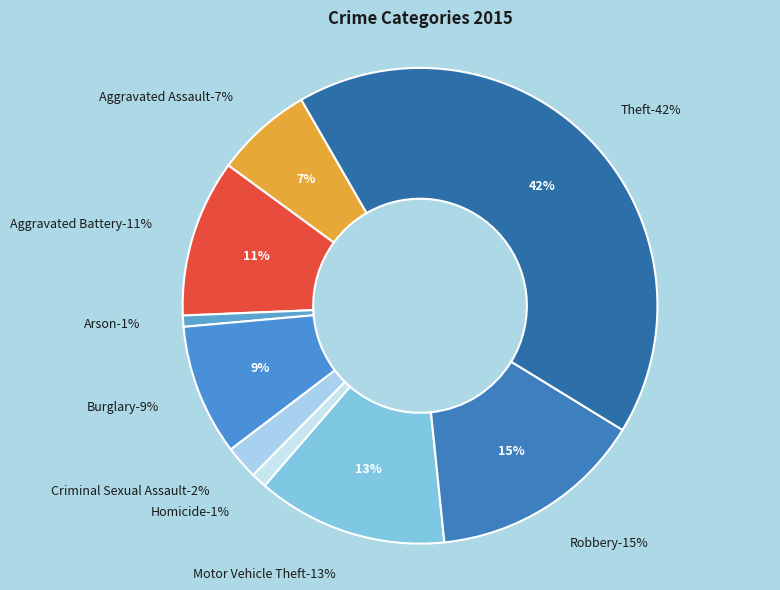

How many slices are in this pie chart?

9